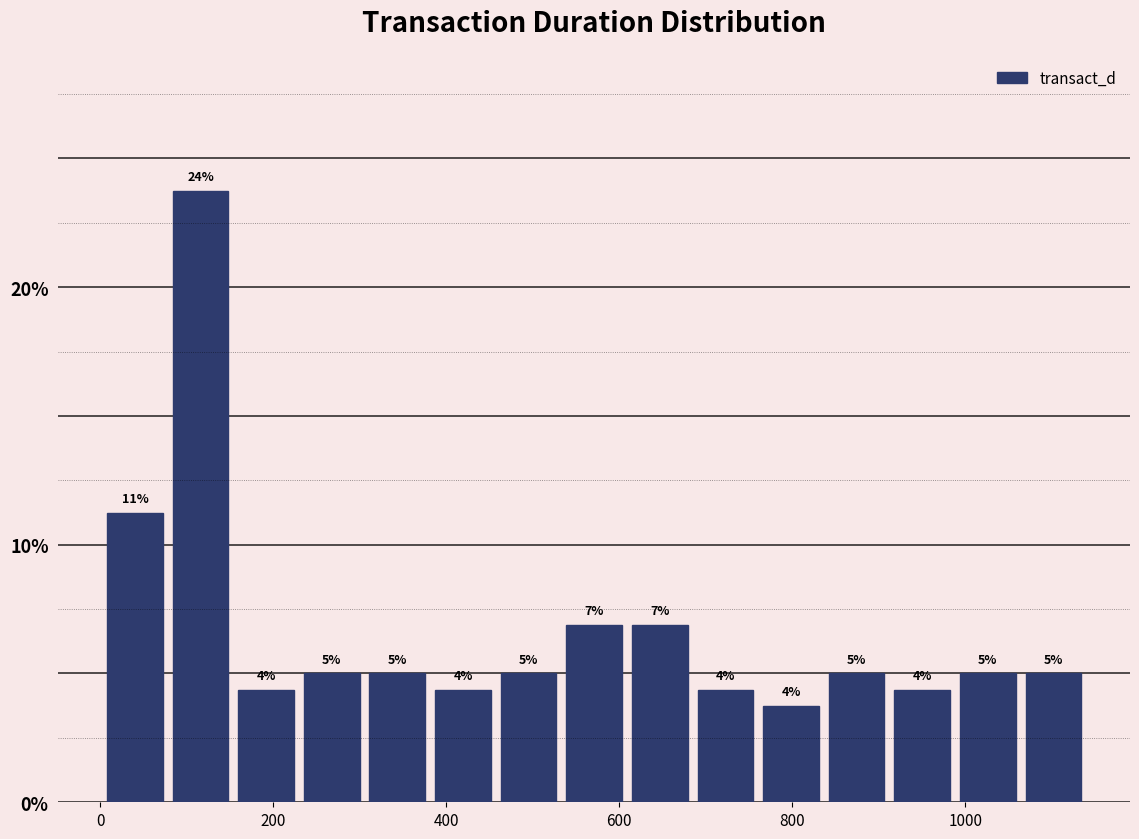

Read against the x-axis, roughly where is the centre of the tallest bar?

120